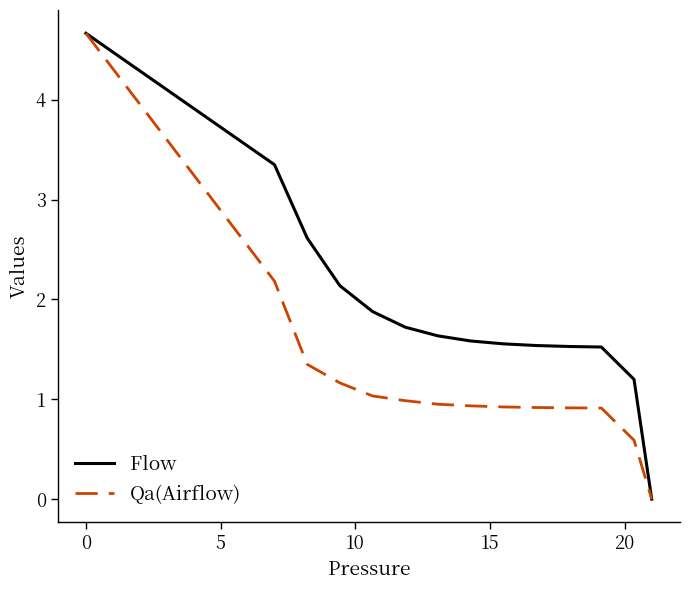

List the series in order of their overall mean, lowest first.

Qa(Airflow), Flow